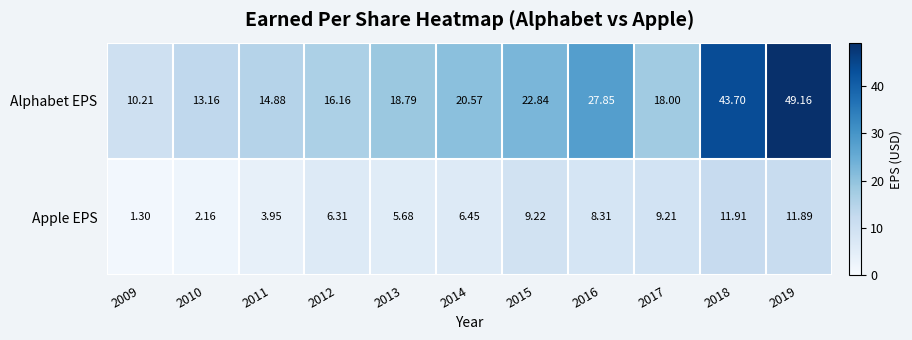

Is the value of Apple EPS at 2009 greater than the value of Alphabet EPS at 2011?

No